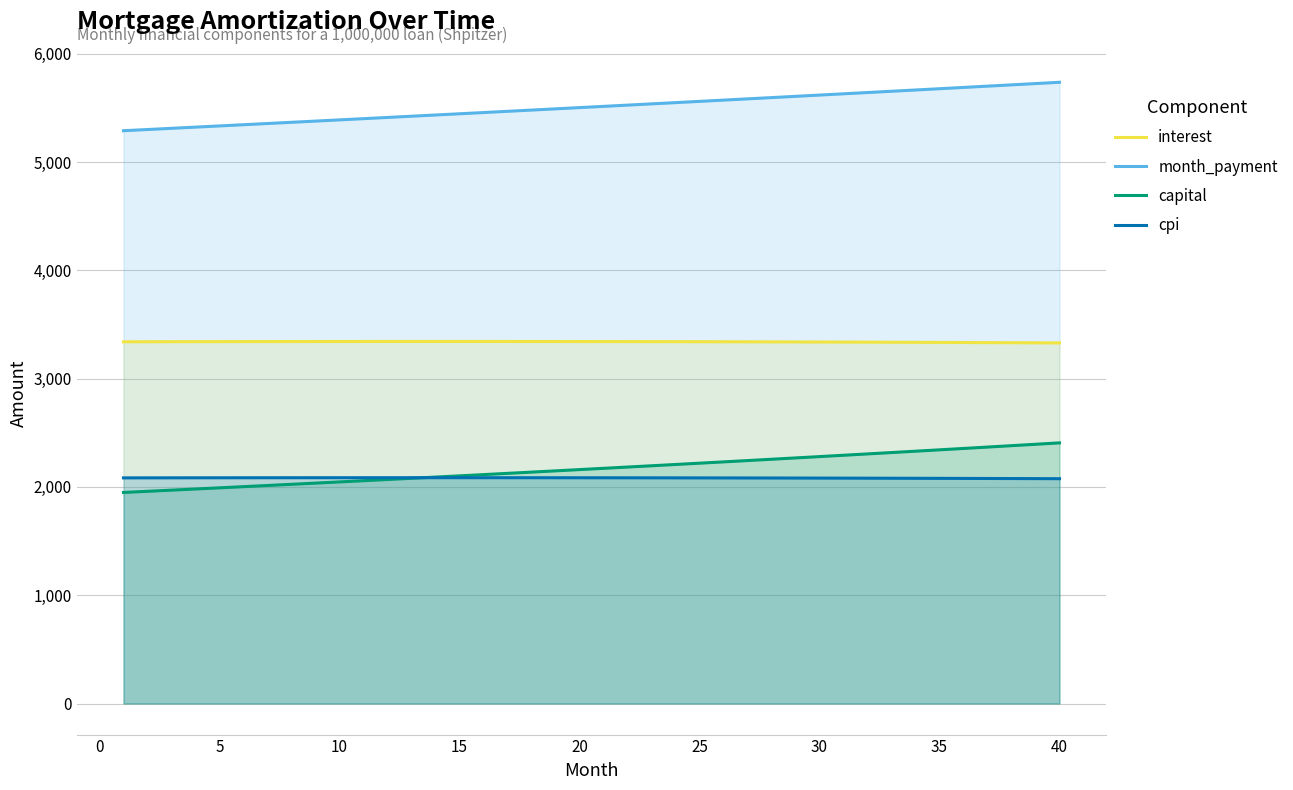

Is the value of interest at 5 greater than the value of capital at 25?

Yes